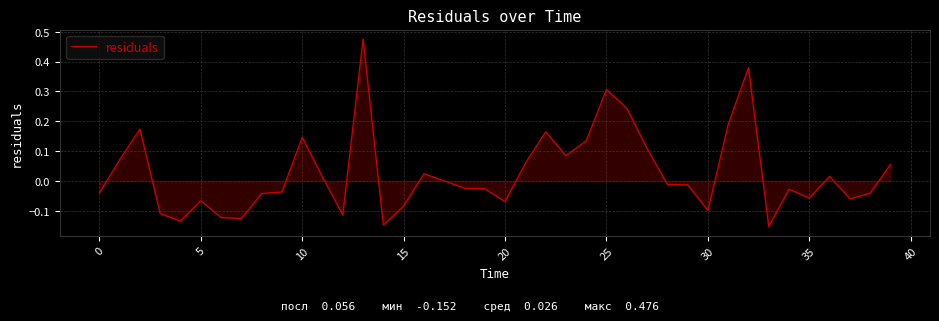

How many lines are shown in the chart?

1